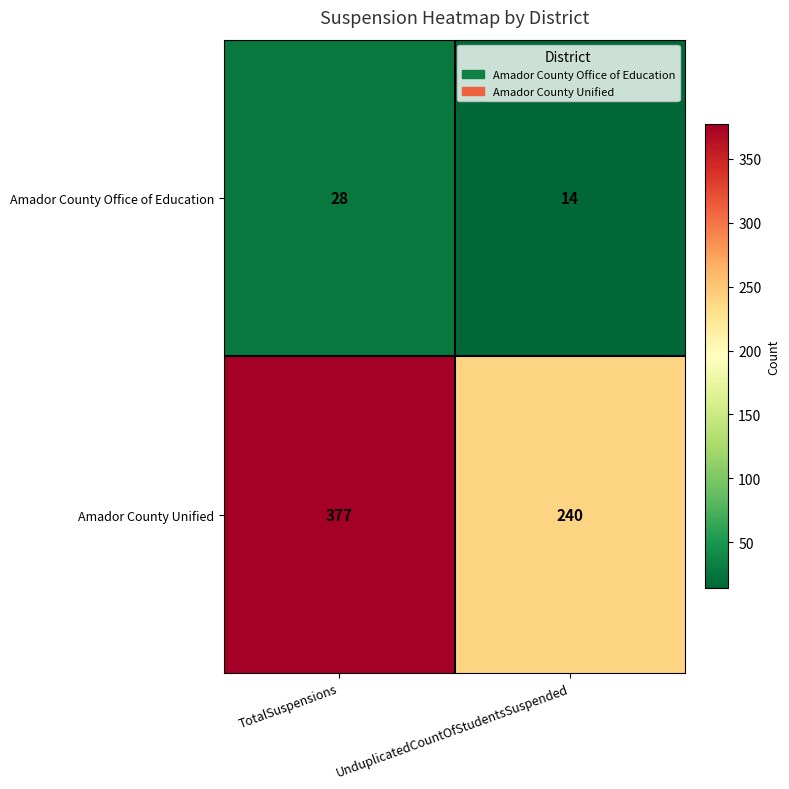

How many categories are shown in the chart?

2